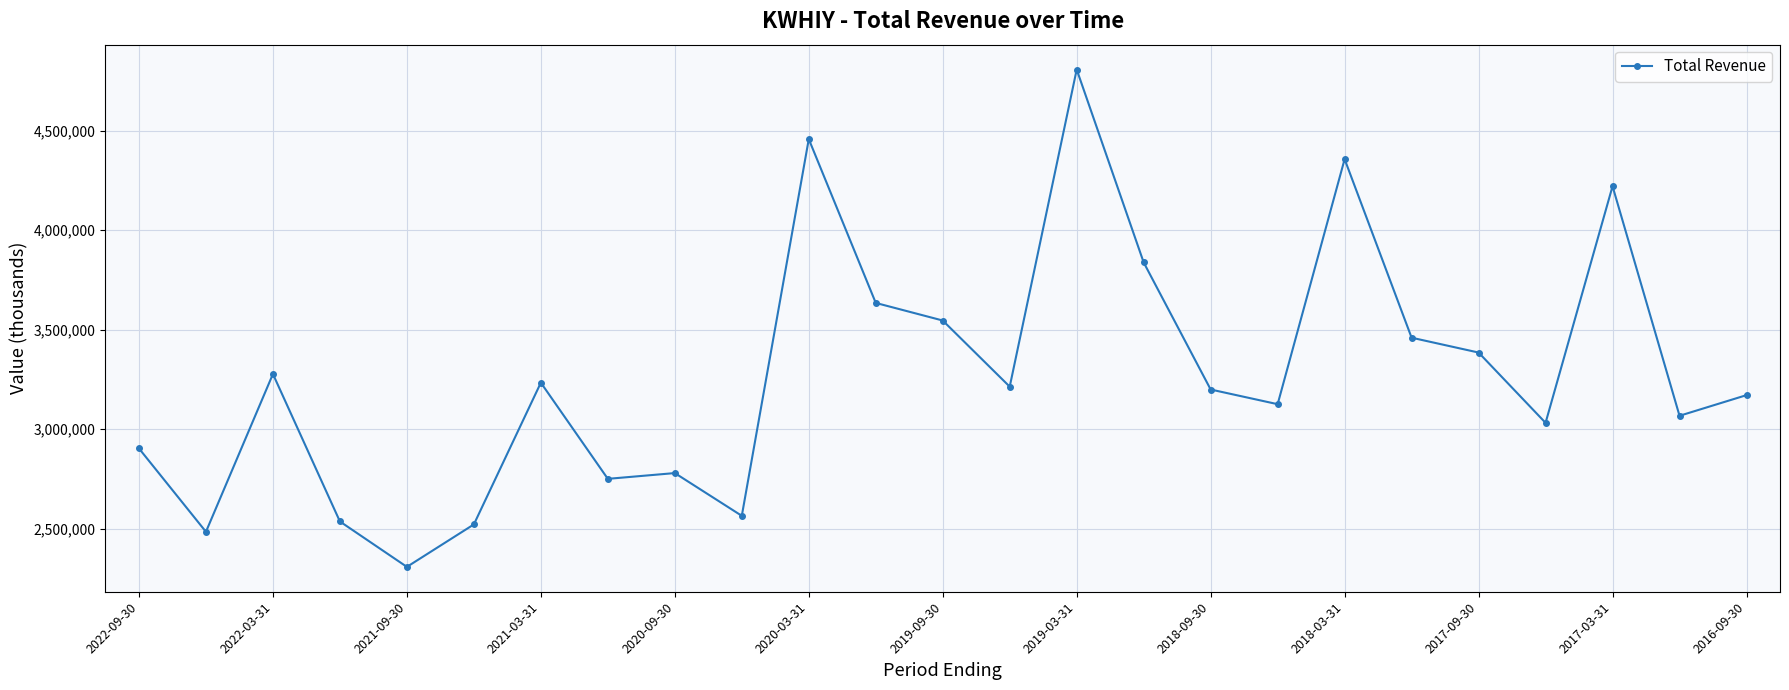

What is the value of the 22nd point from the left?

3031400